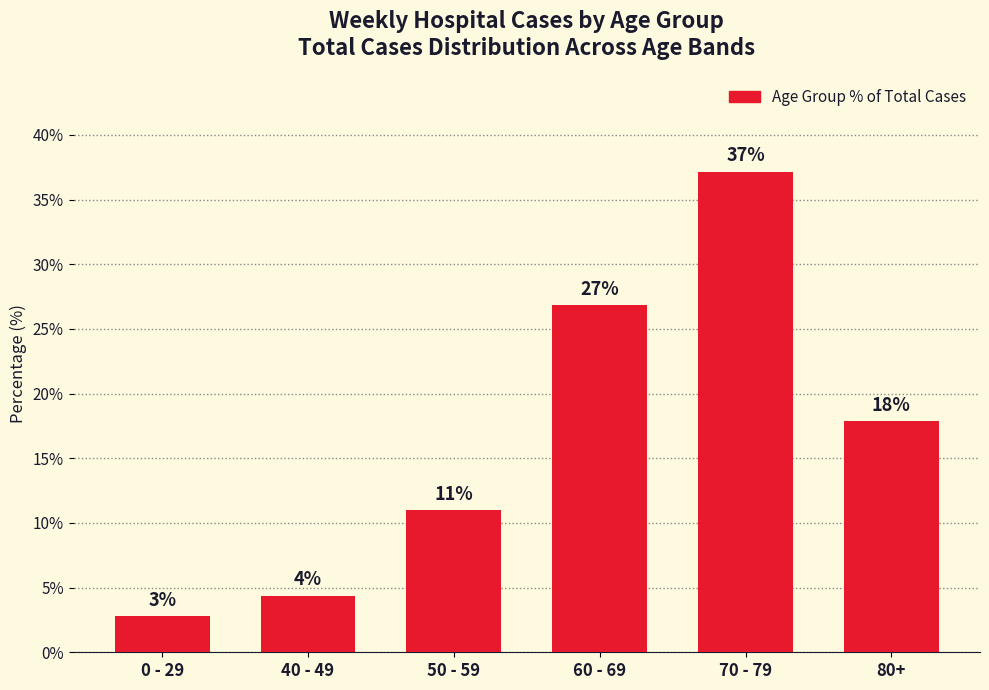

What is the difference between the second highest and minimum values?

24.1